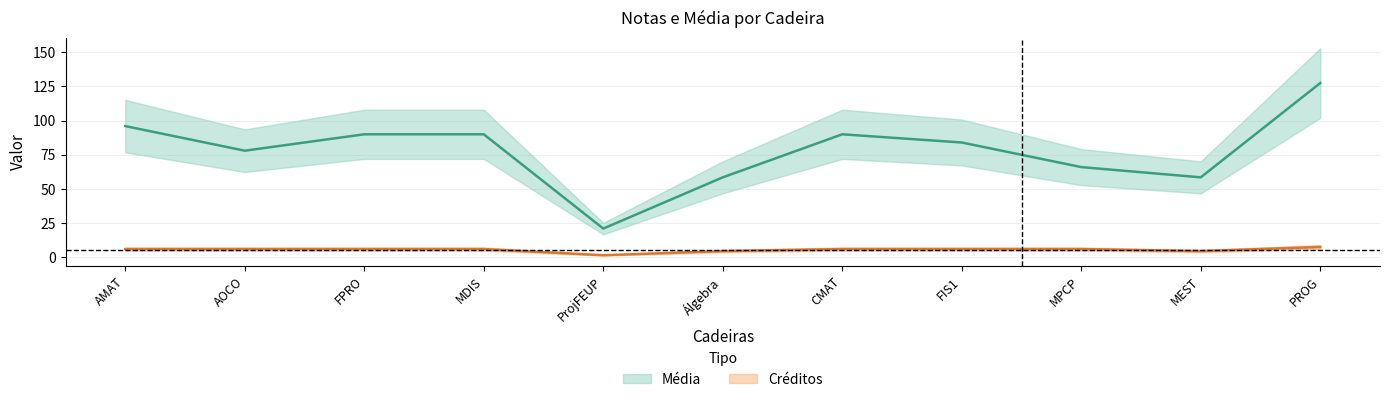

What is the value of the Média point at the 6th from the left?

58.5